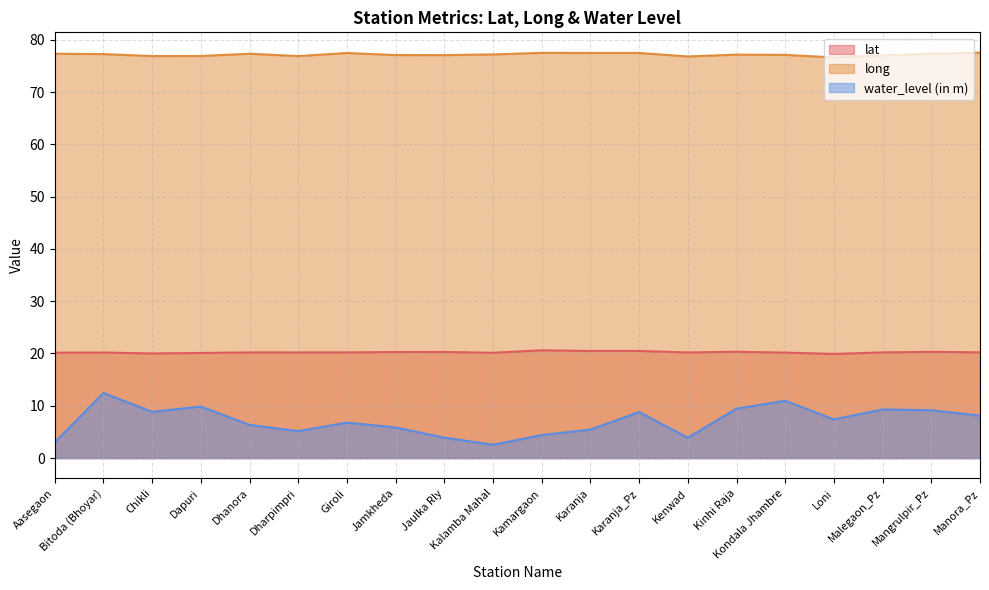

How many interior local valleys does the water_level (in m) series have?

5